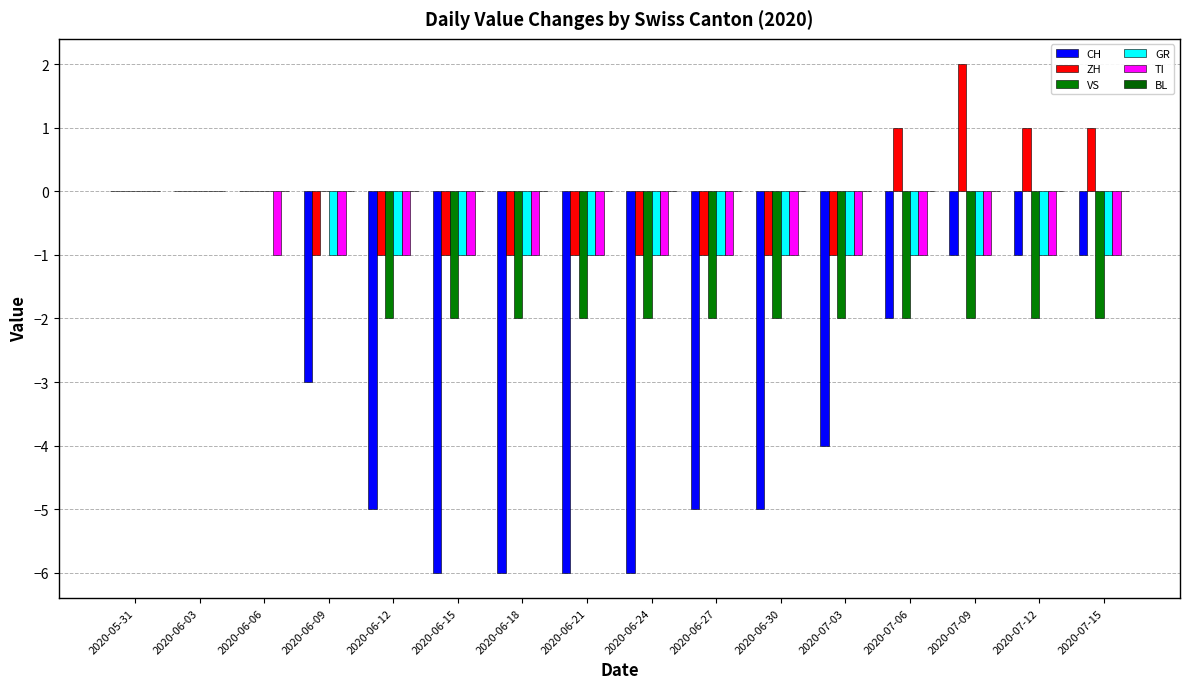

Count the number of categories in the chart.

16